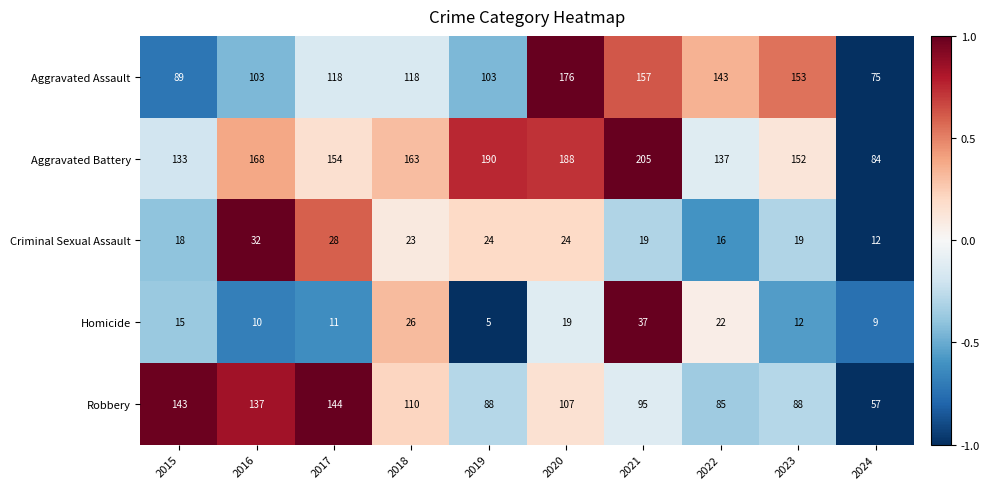

What is the maximum value shown in the chart?

205